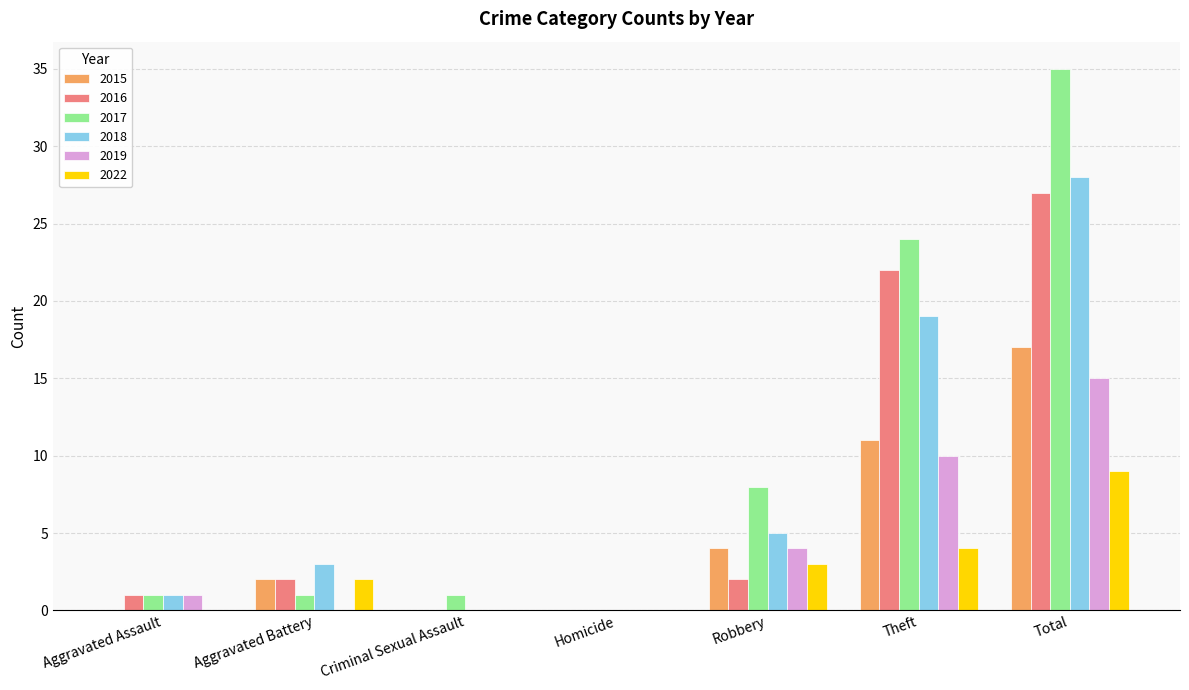

What is the approximate value of 2019 at Theft?

10